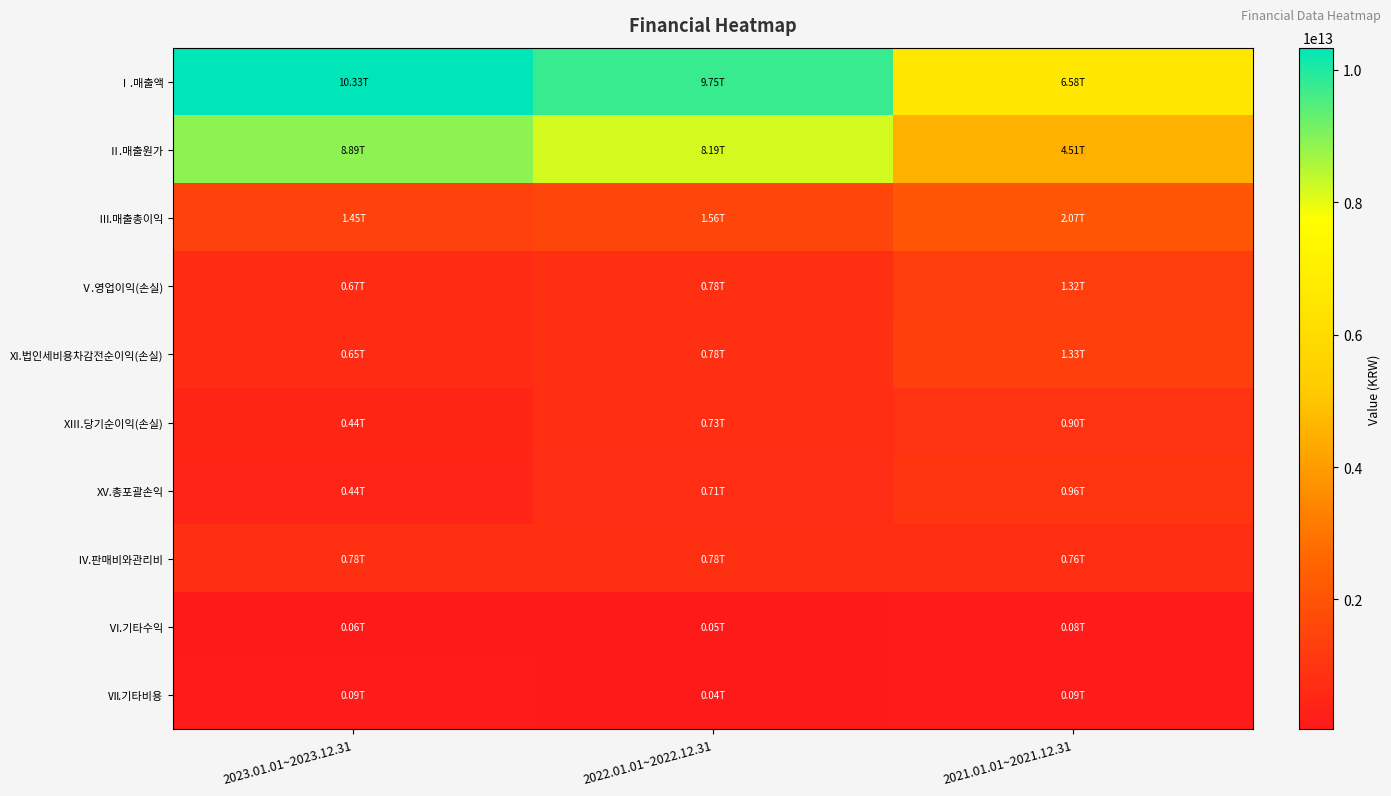

How many series are shown in this chart?

10